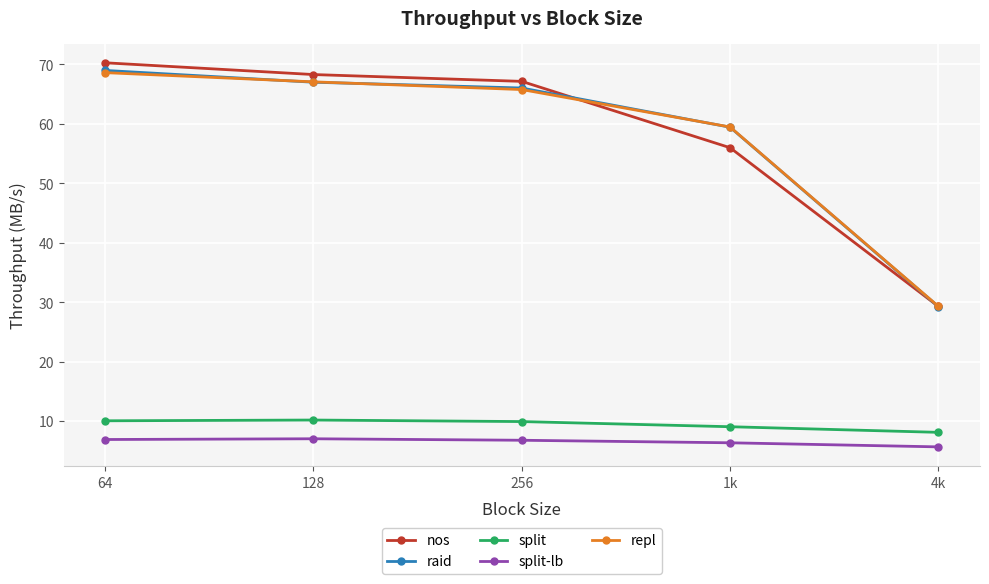

What position from the left is 1k?

4